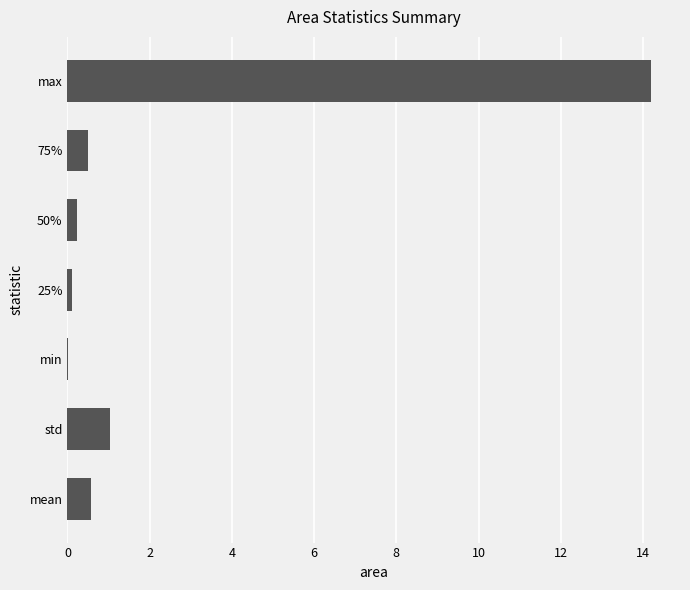

The value at std is 1.0. True or false?

True